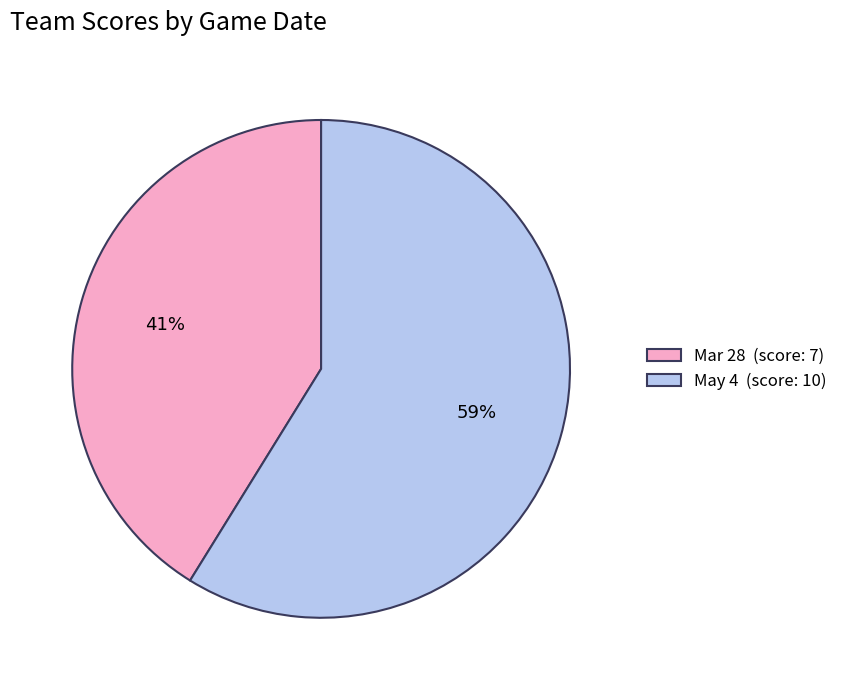

Is the sum of May 4 and Mar 28 greater than half?

Yes